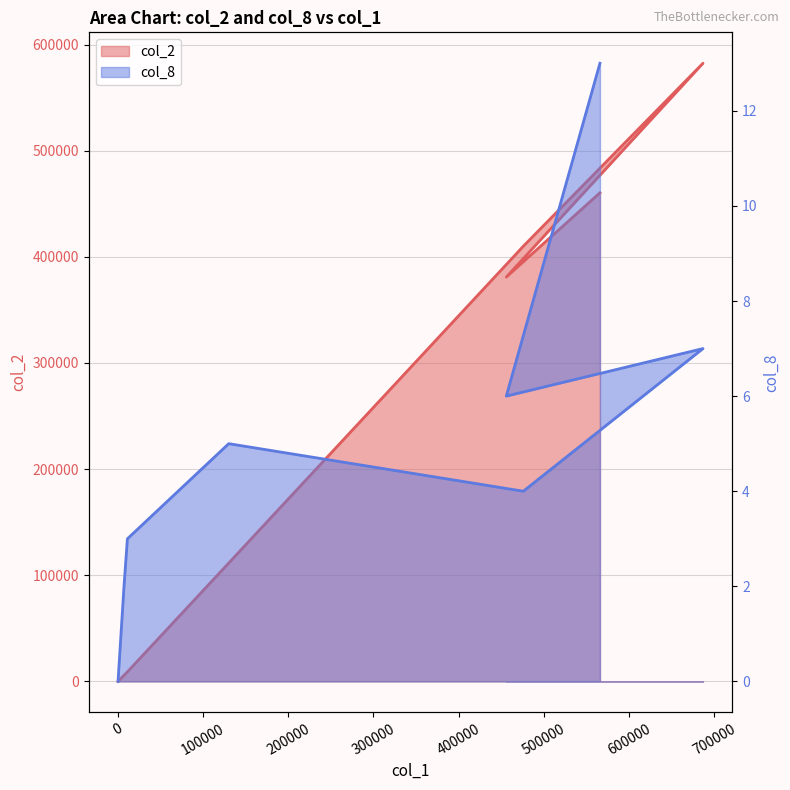

Does the chart display data point markers on the line(s)?

No